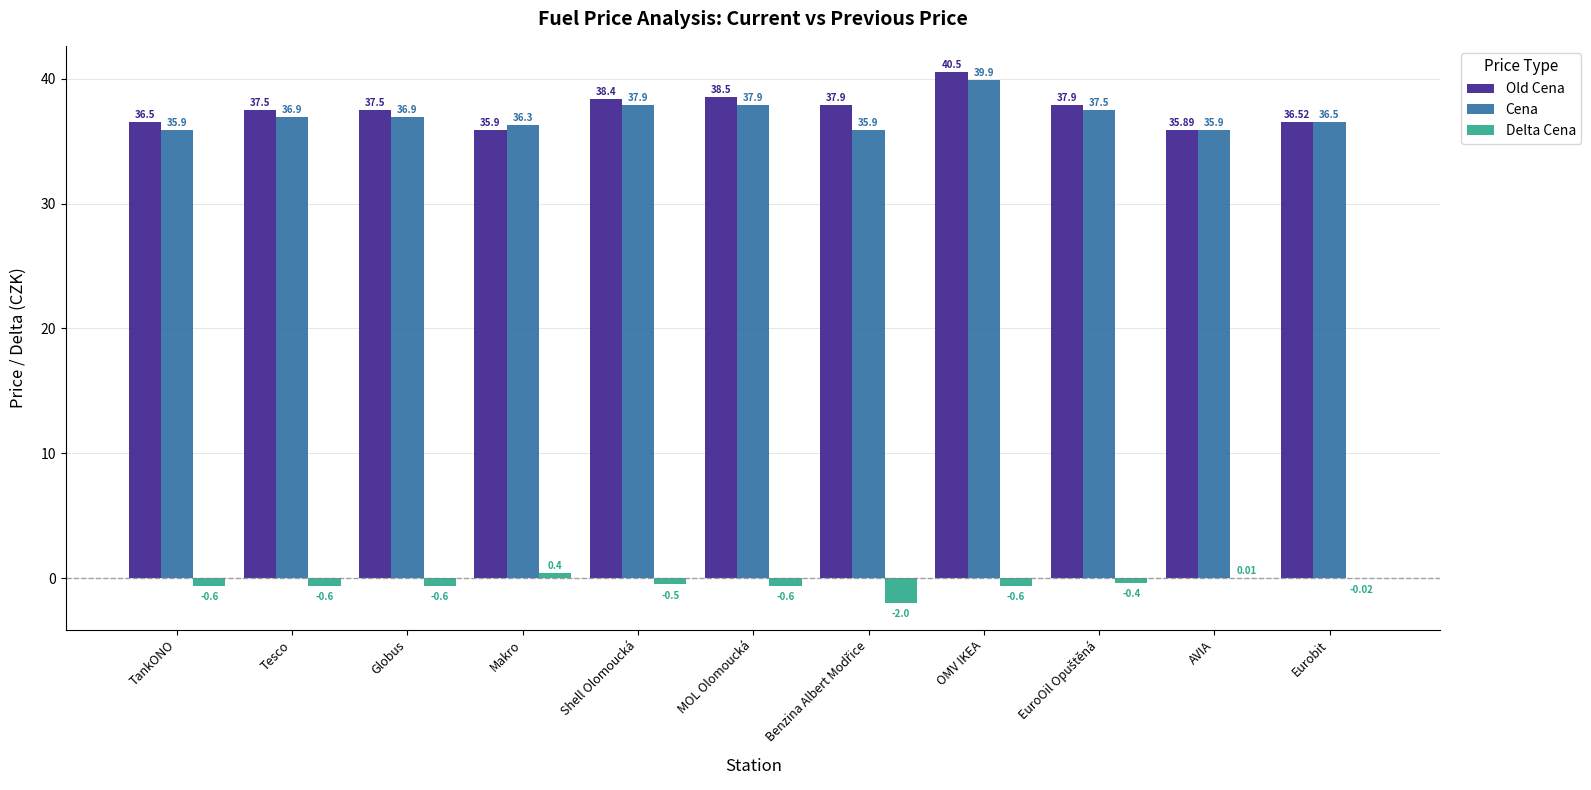

Which series changed the most between AVIA and Eurobit?

Old Cena